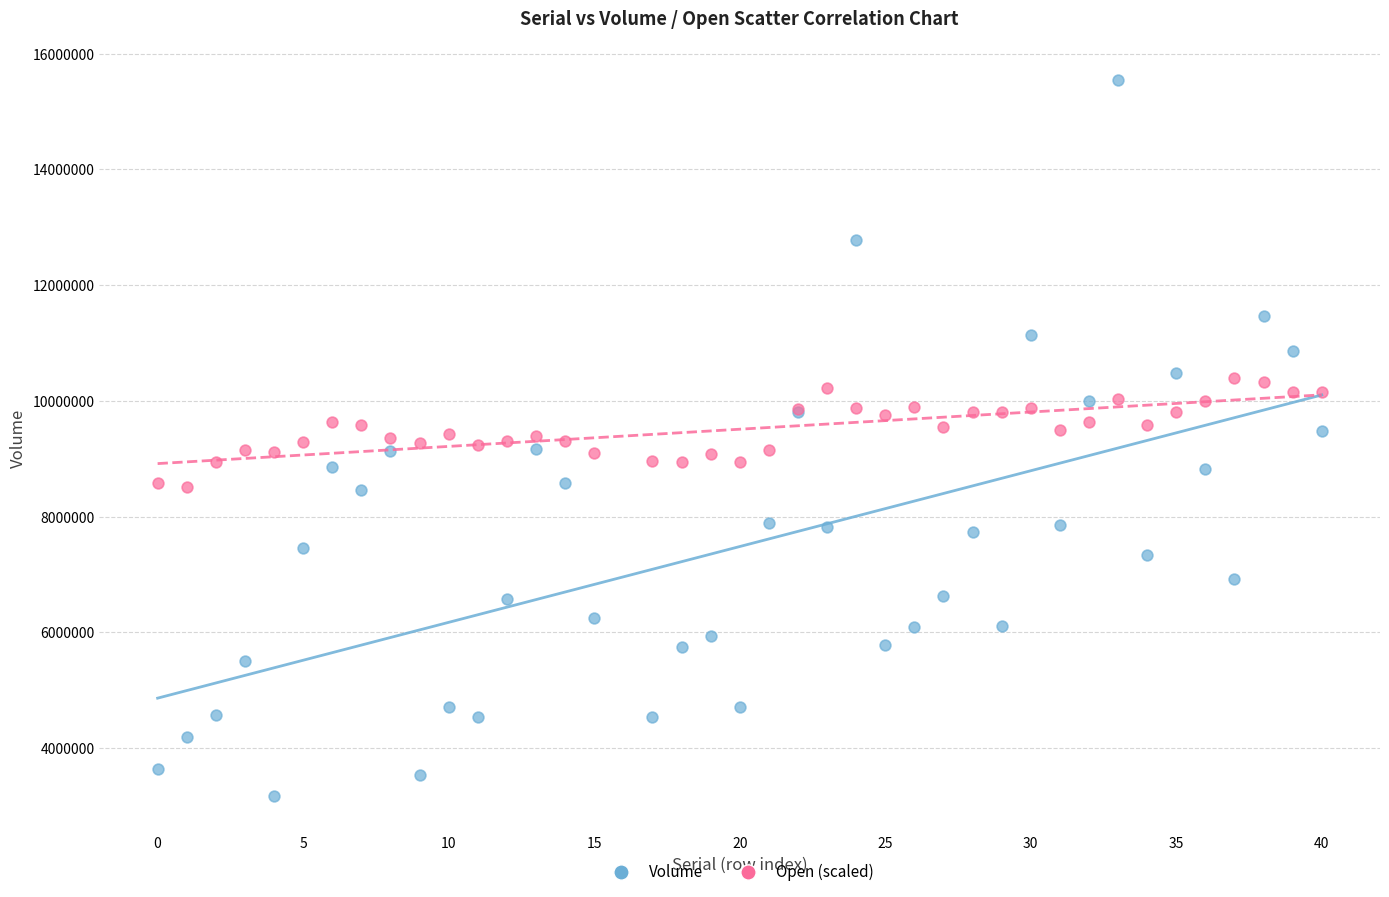

What is the X range (max minus min) for the scatter plot?

40